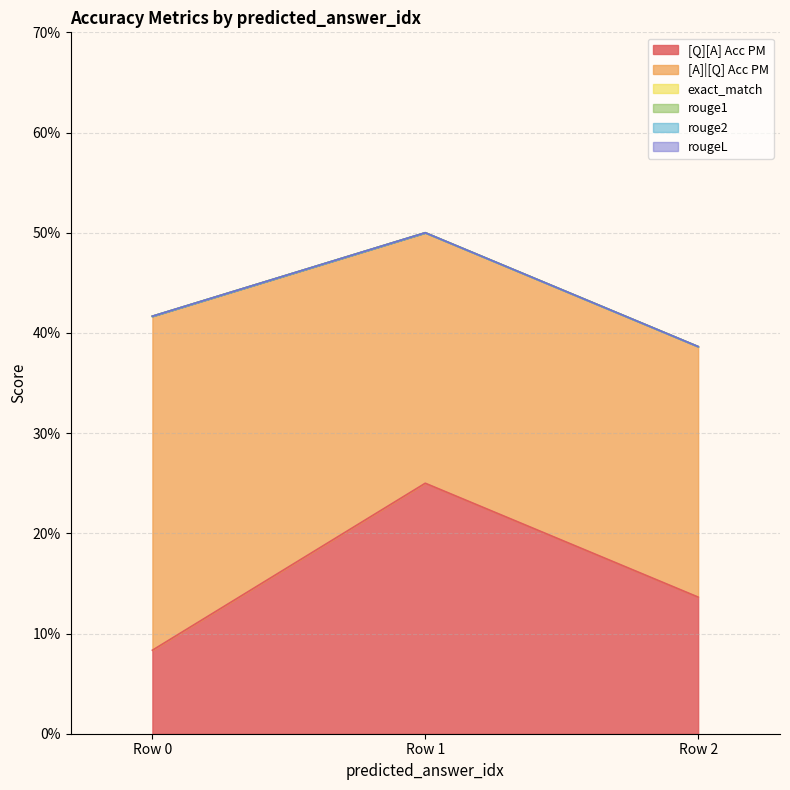

Reading left to right, what are all the values shown in this chart?

[Q][A] Acc PM: 0.1	0.2	0.1
[A]|[Q] Acc PM: 0.3	0.2	0.2
exact_match: 0.0	0.0	0.0
rouge1: 0.0	0.0	0.0
rouge2: 0.0	0.0	0.0
rougeL: 0.0	0.0	0.0